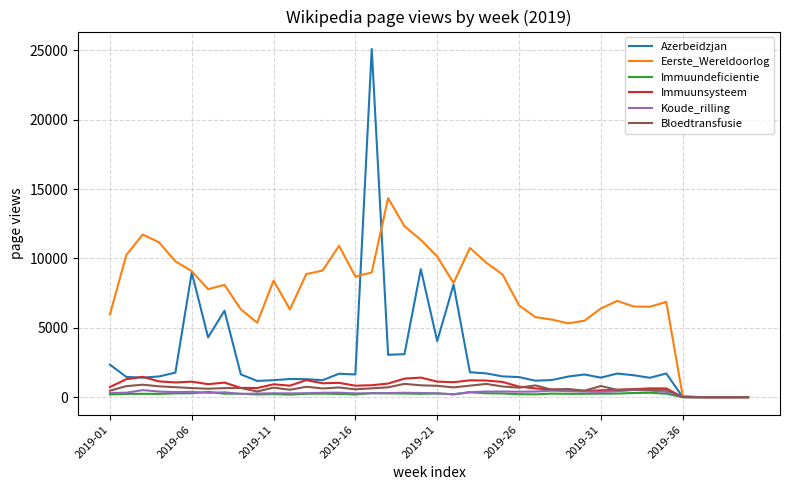

What is the greatest value displayed?

25102